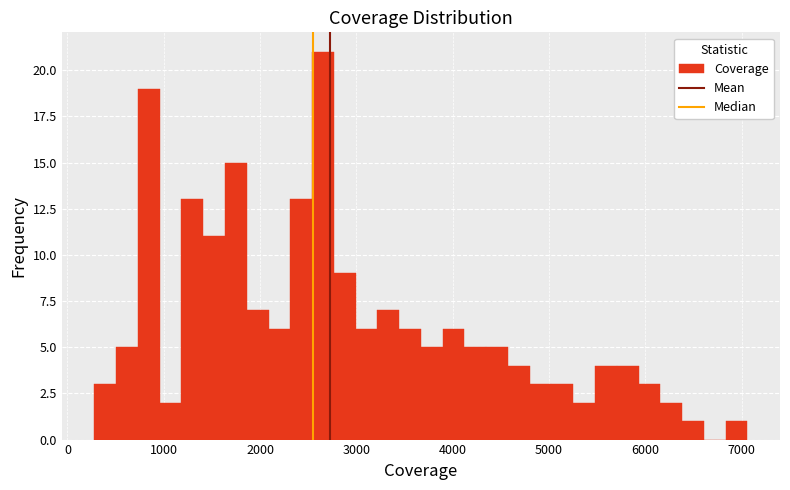

Read against the x-axis, roughly where is the centre of the tallest bar?

2700